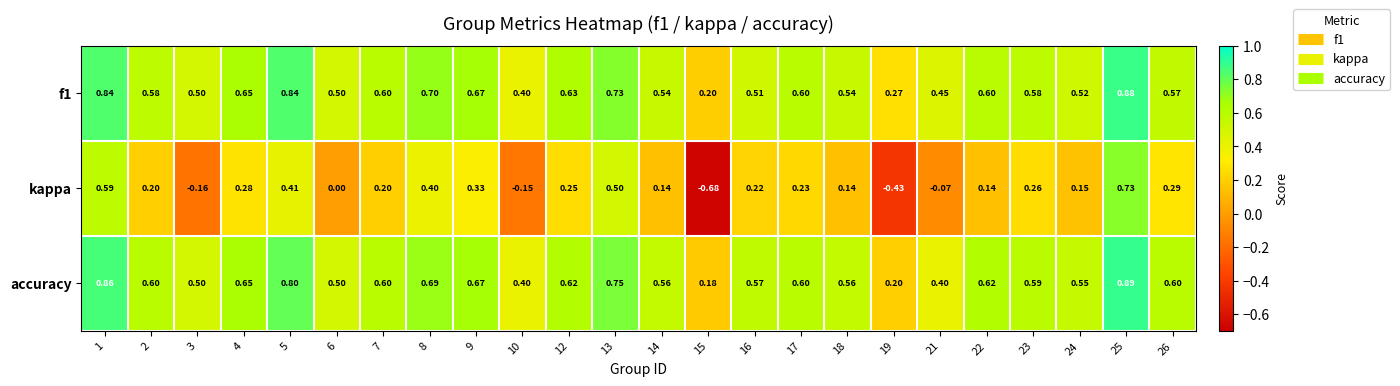

What is the difference between the highest and lowest values at 17?

0.4